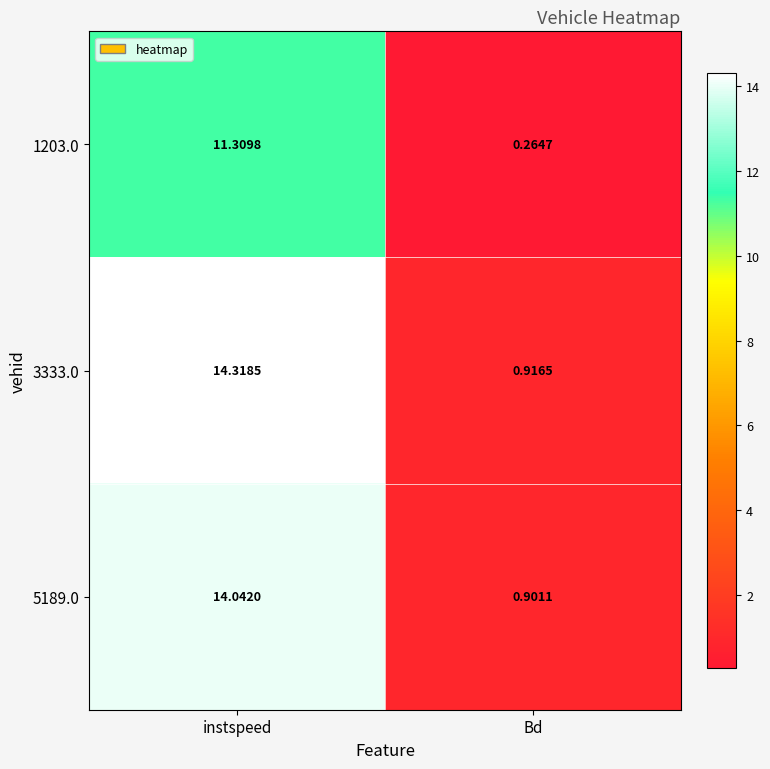

Rank the series at Bd from lowest to highest value.

1203.0, 5189.0, 3333.0